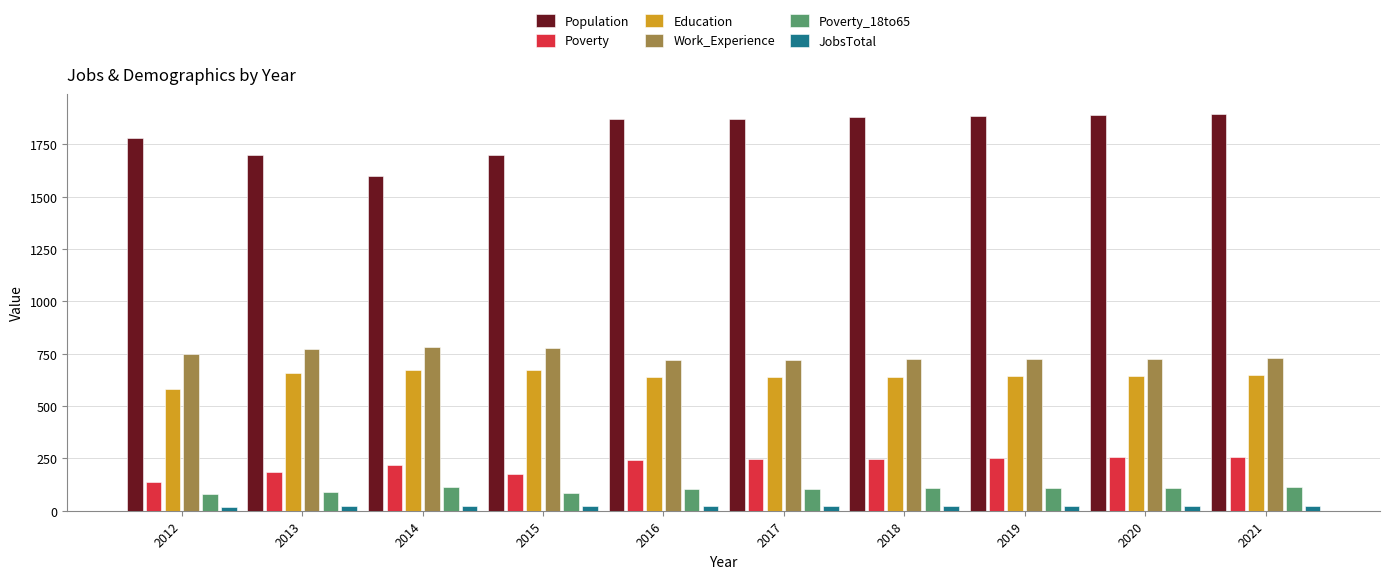

Which series has the widest spread of values?

Population